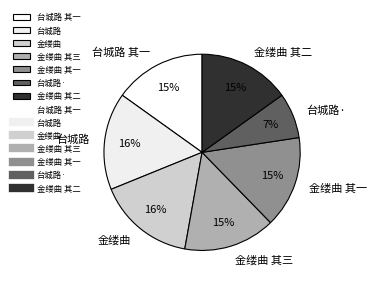

What is the smallest slice in the pie chart?

台城路·